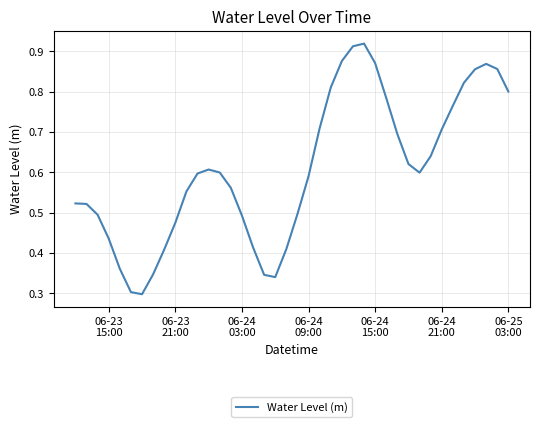

Is this an area chart (filled region under the line)?

No